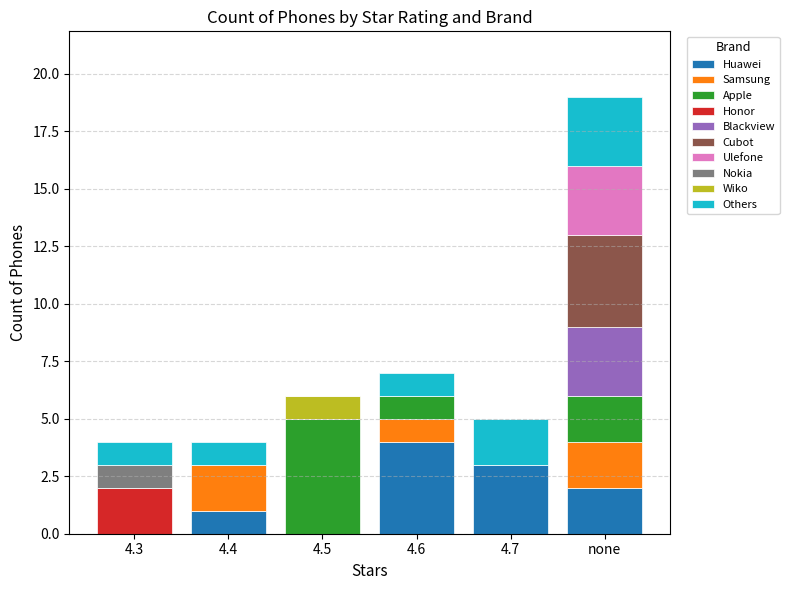

How many series are shown in this chart?

10